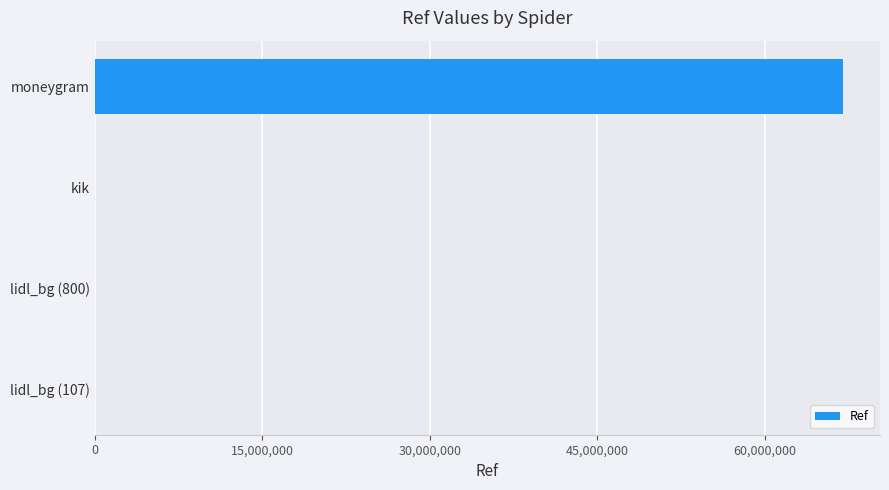

What is the average value?

16740854